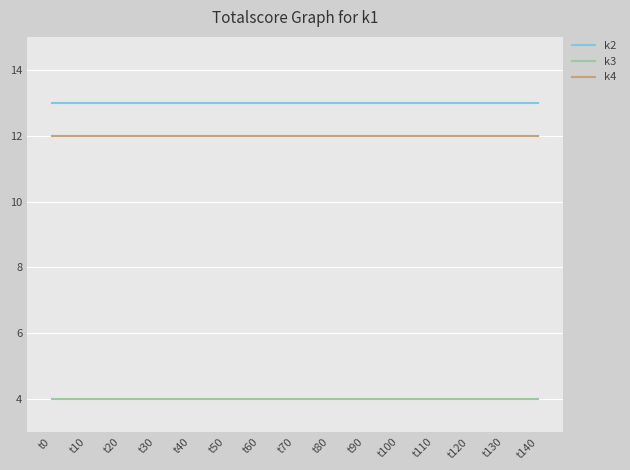

What is the sum of the k3 values at t50 and t80?

8